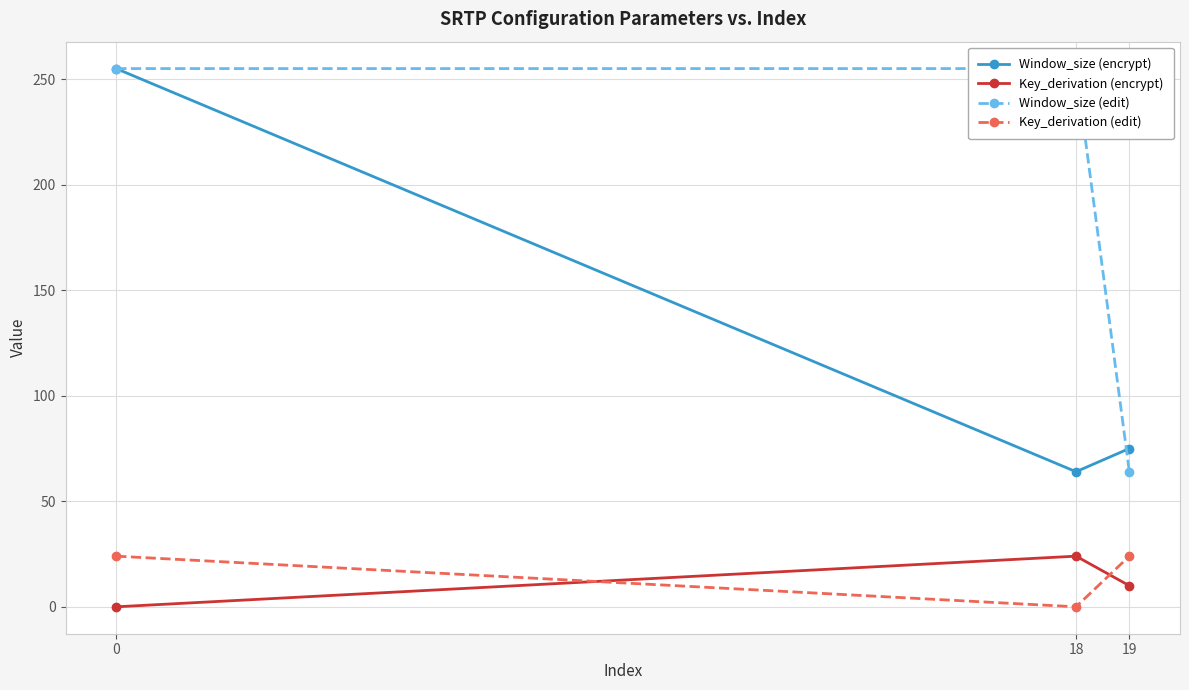

The Window_size (encrypt) series shows 90 at 18. True or false?

False